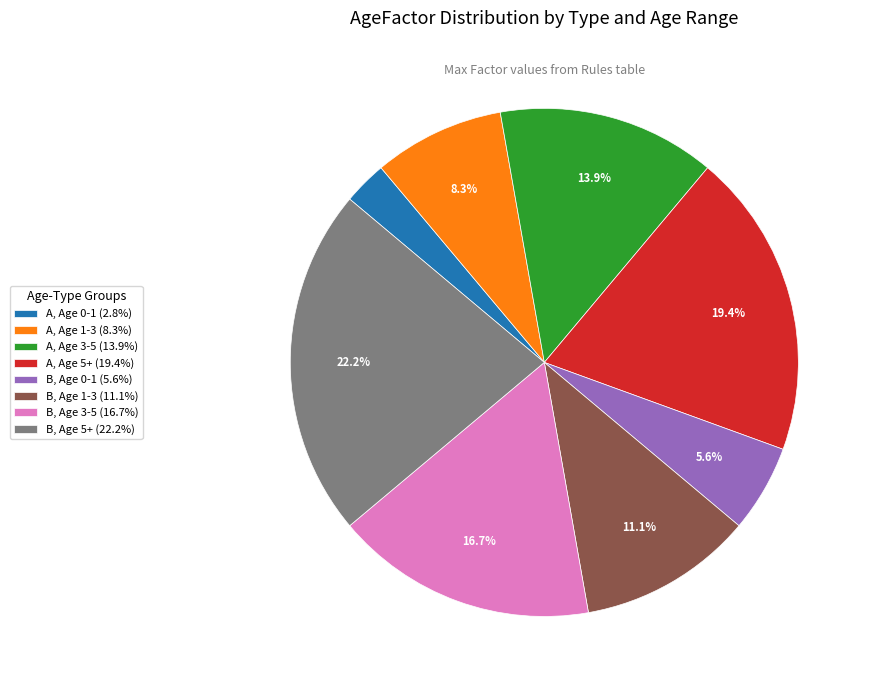

Approximately how many times larger is the value at B, Age 0-1 compared to A, Age 1-3?

0.7